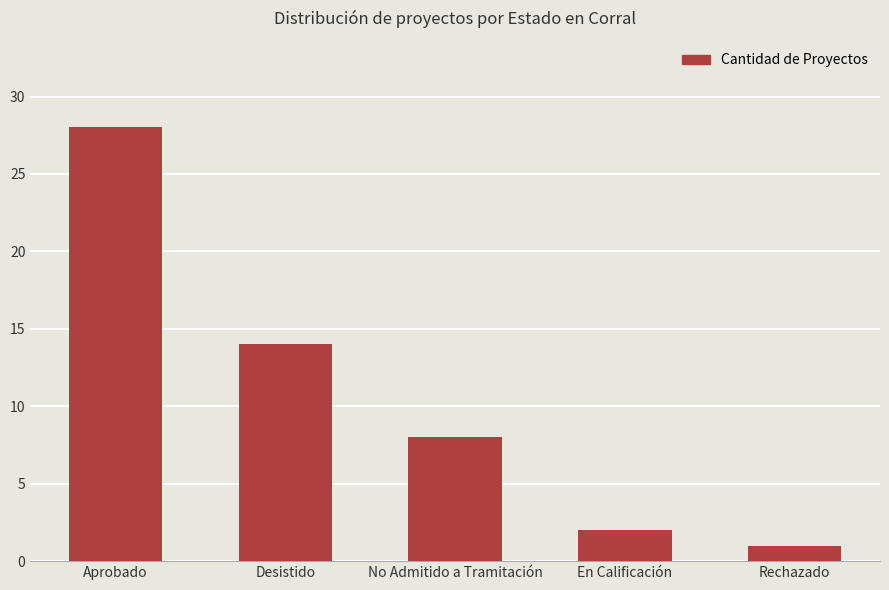

Where is the data nearest to the value 14?

Desistido